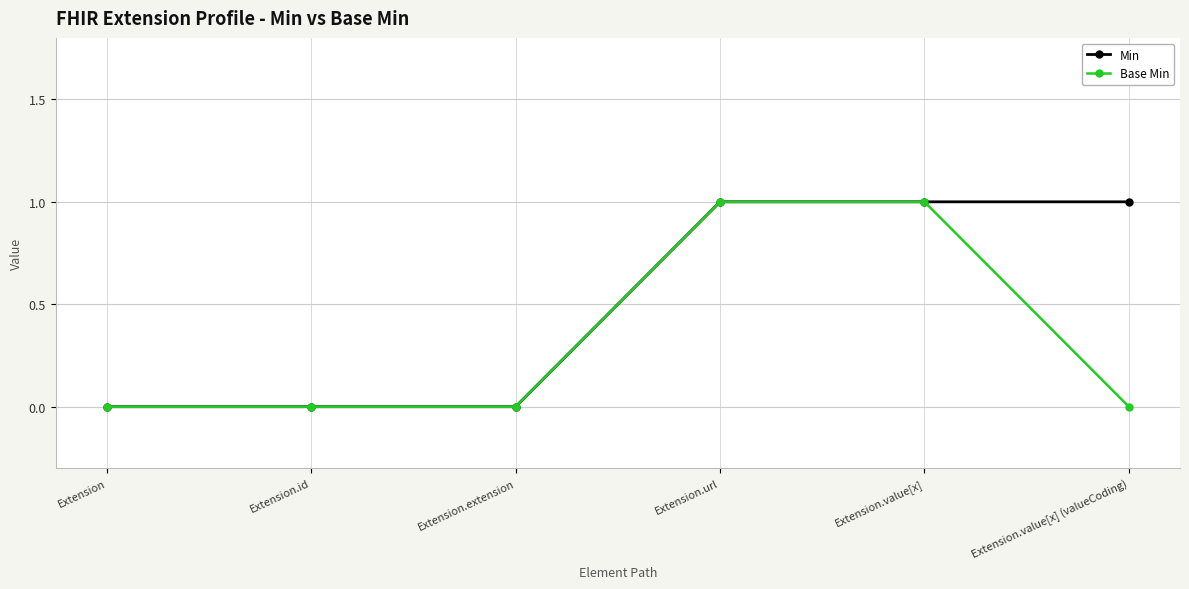

Reading left to right, extract all data points from this chart.

Min: Extension=0	Extension.id=0	Extension.extension=0	Extension.url=1	Extension.value[x]=1	Extension.value[x] (valueCoding)=1
Base Min: Extension=0	Extension.id=0	Extension.extension=0	Extension.url=1	Extension.value[x]=1	Extension.value[x] (valueCoding)=0